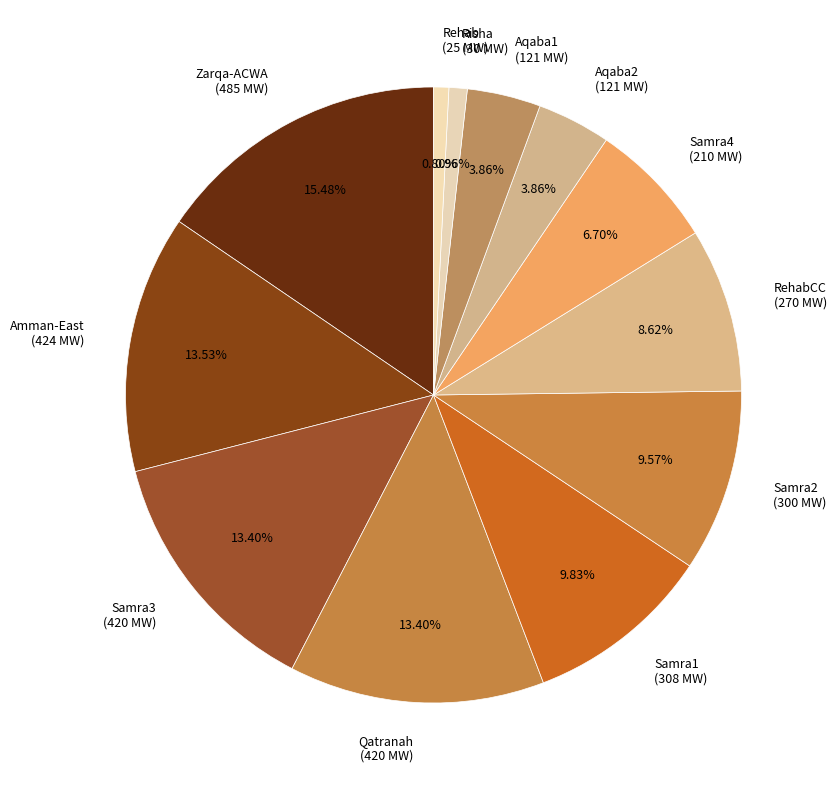

Count the number of slices in the pie.

12